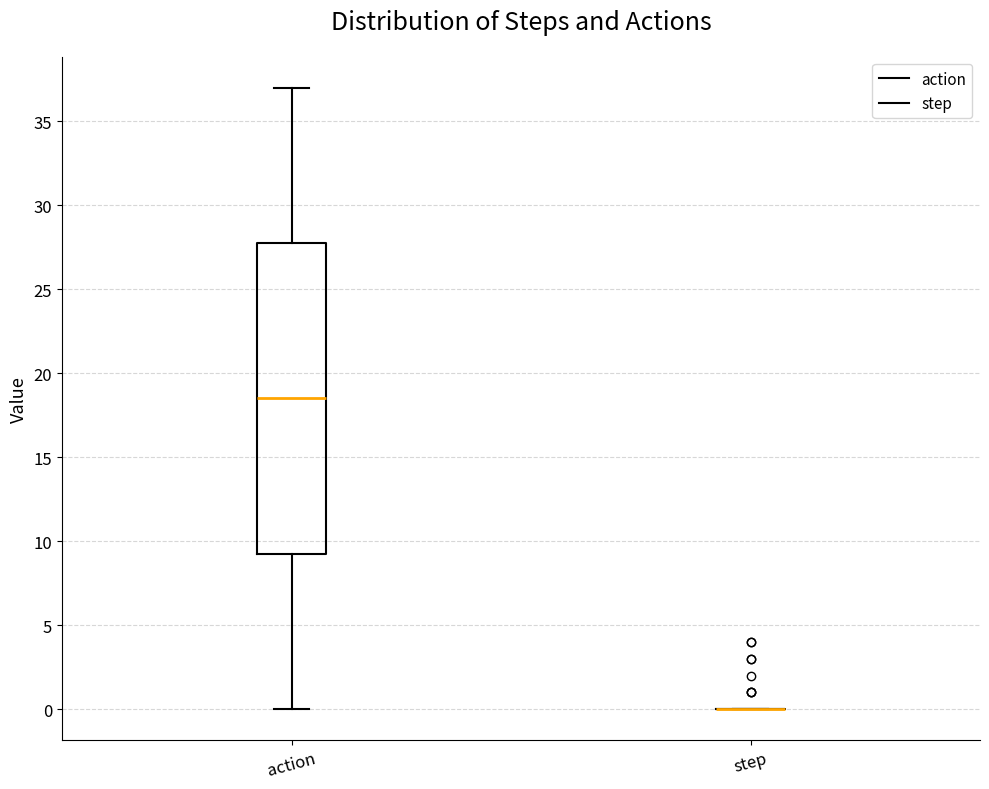

Where does the median line of the box for action sit on the y-axis? The values are not printed on the chart, so give them approximately, as read against the axis.

18.5